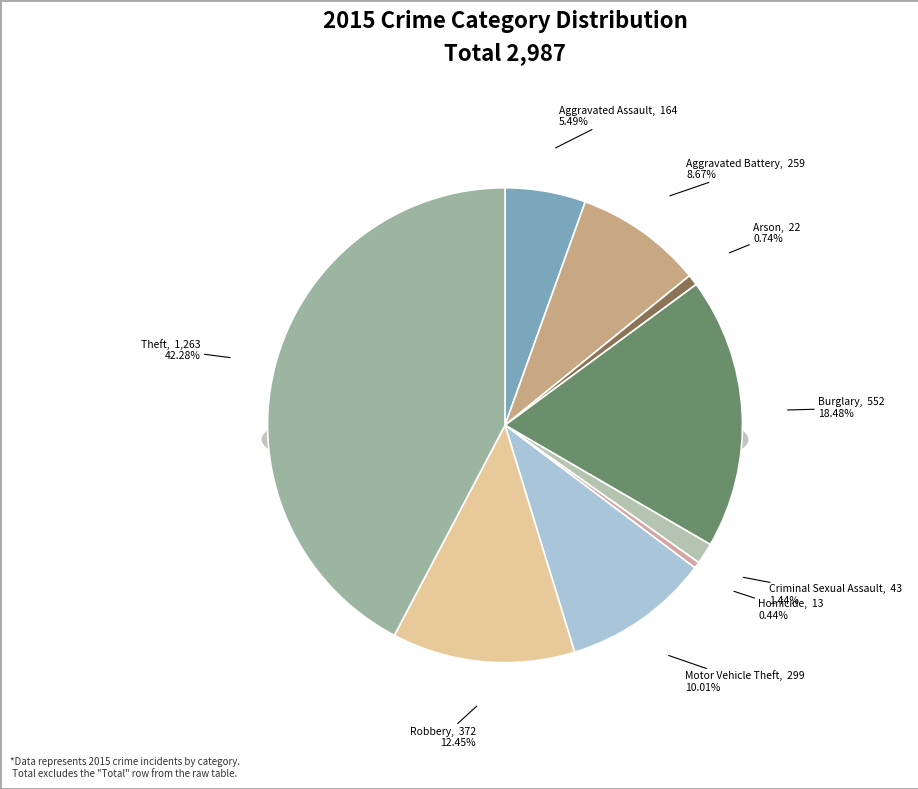

To the nearest percent, what is the difference between the Motor Vehicle Theft and Aggravated Battery slice percentages?

1%